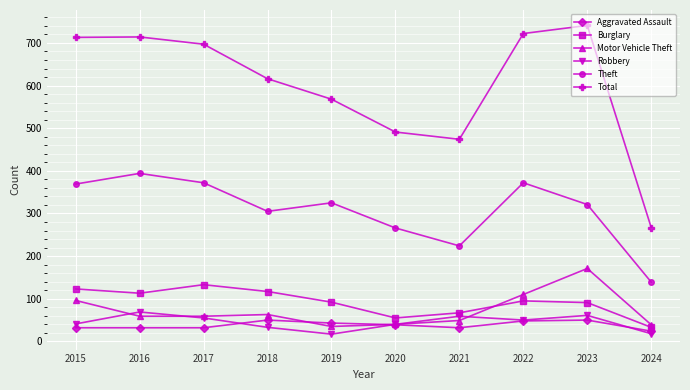

Which series changed the most between 2016 and 2020?

Total